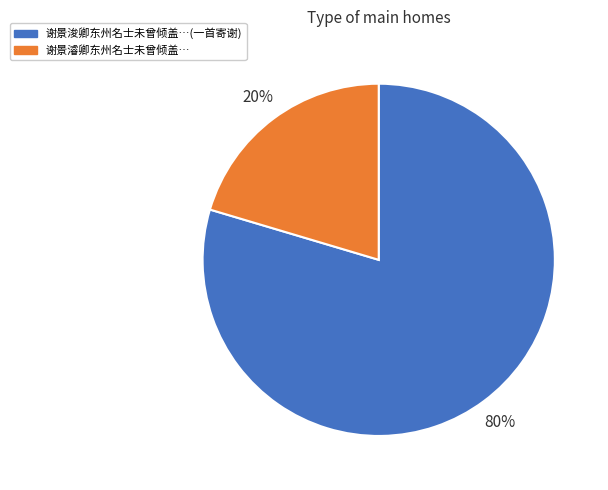

Does any single category account for the majority?

Yes